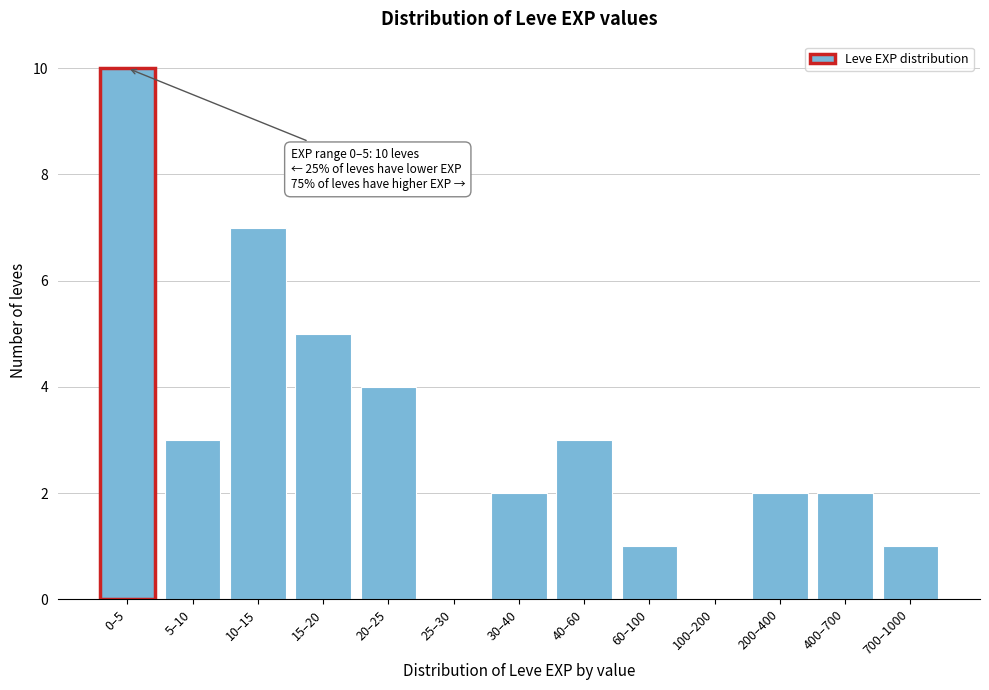

Reading right to left, what are all the values shown in this chart?

700–1000=1	400–700=2	200–400=2	100–200=0	60–100=1	40–60=3	30–40=2	25–30=0	20–25=4	15–20=5	10–15=7	5–10=3	0–5=10